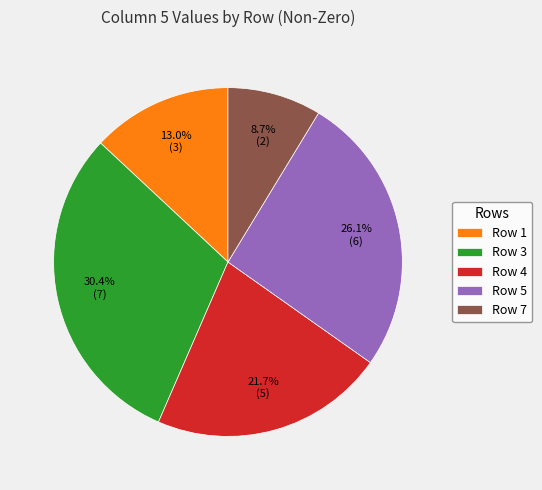

To the nearest percent, what is the difference between the largest and smallest slice percentages?

22%